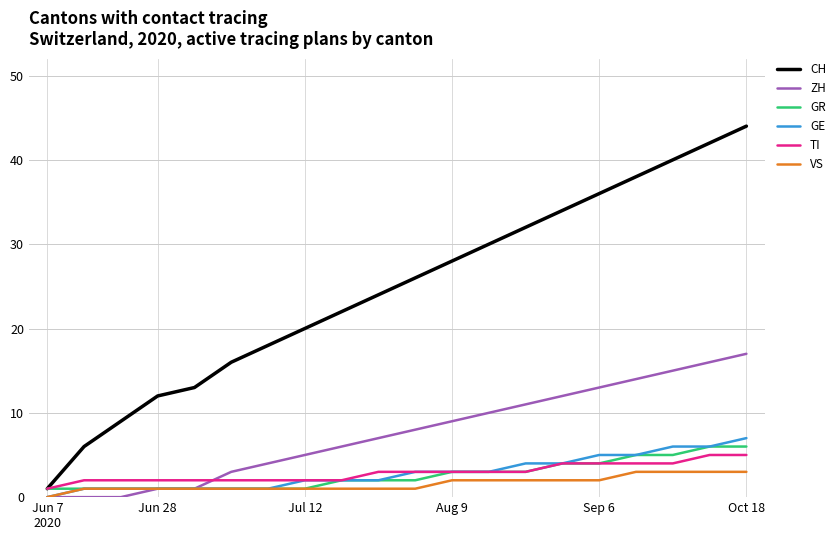

How many values in the GE series are below 3?

10